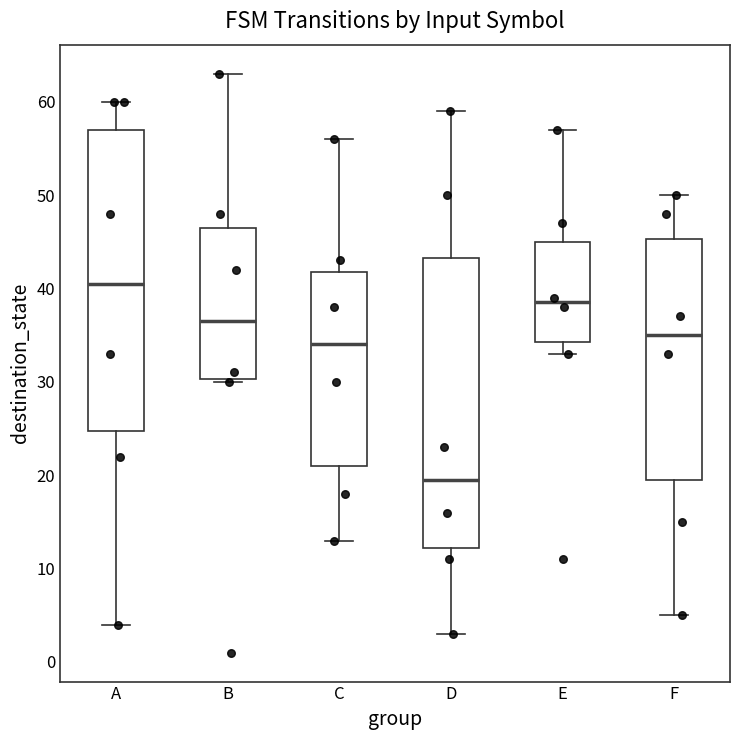

Which box has the highest median line?

A